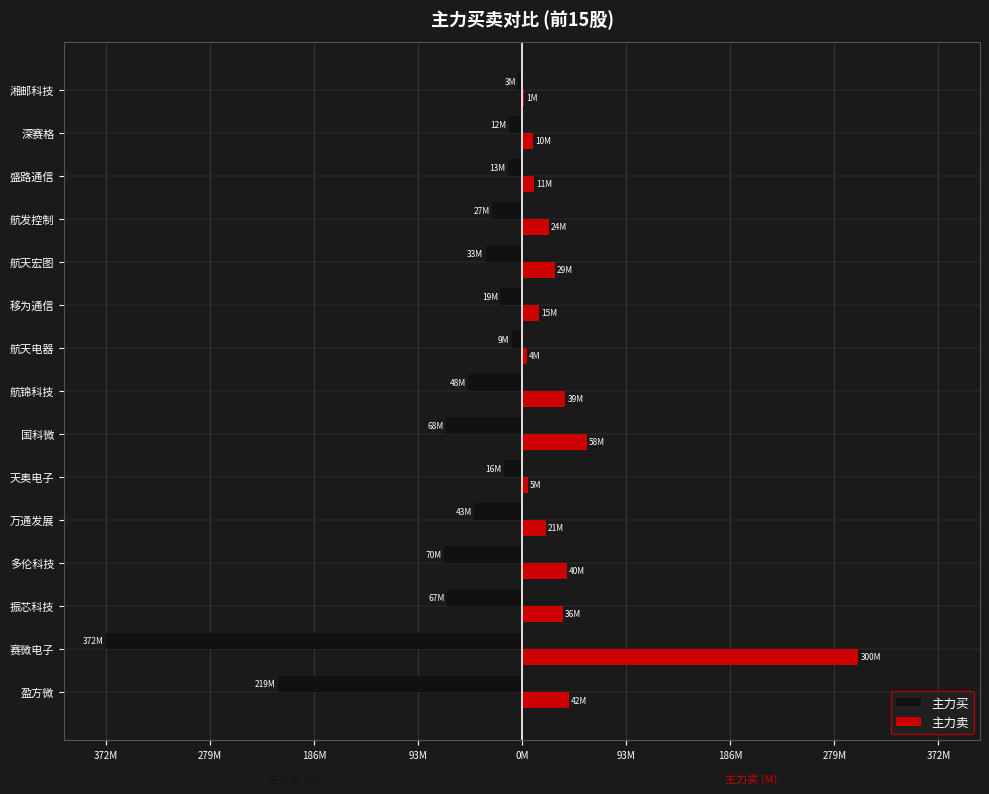

What are all the series names shown in the legend?

主力买, 主力卖